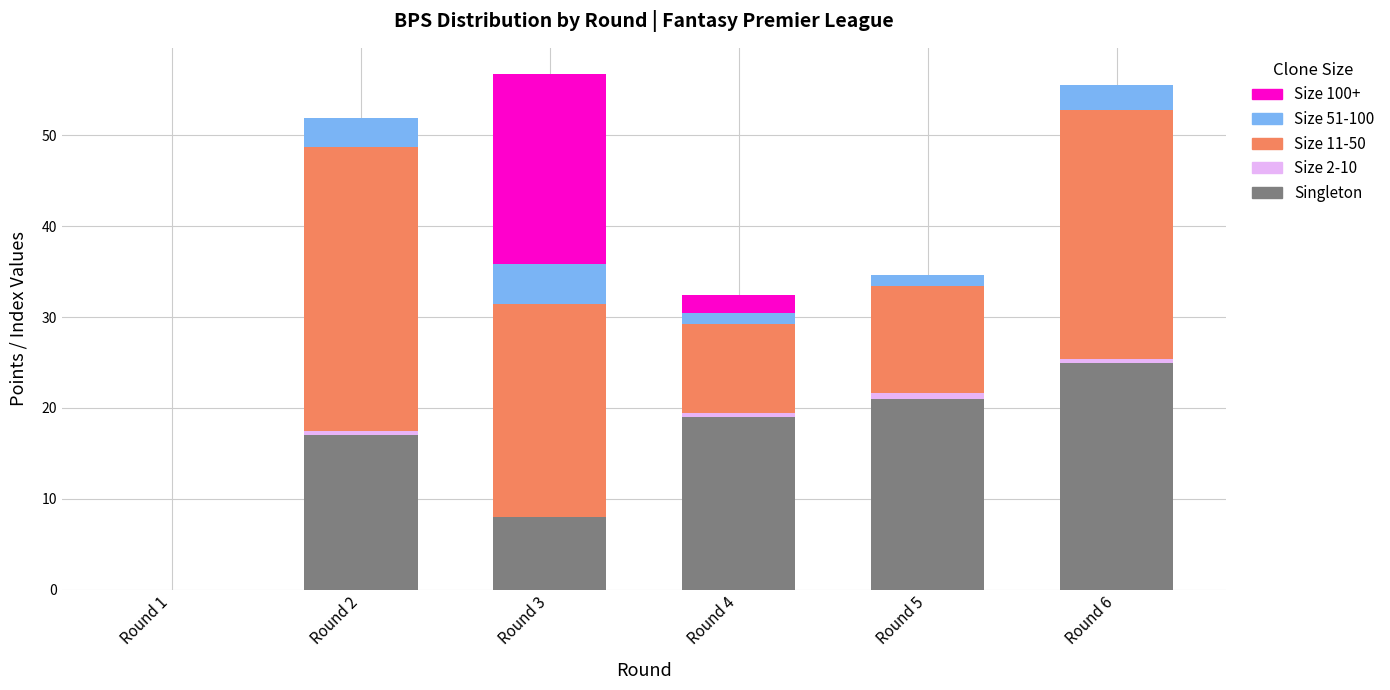

What is the maximum value for Singleton?

25.0